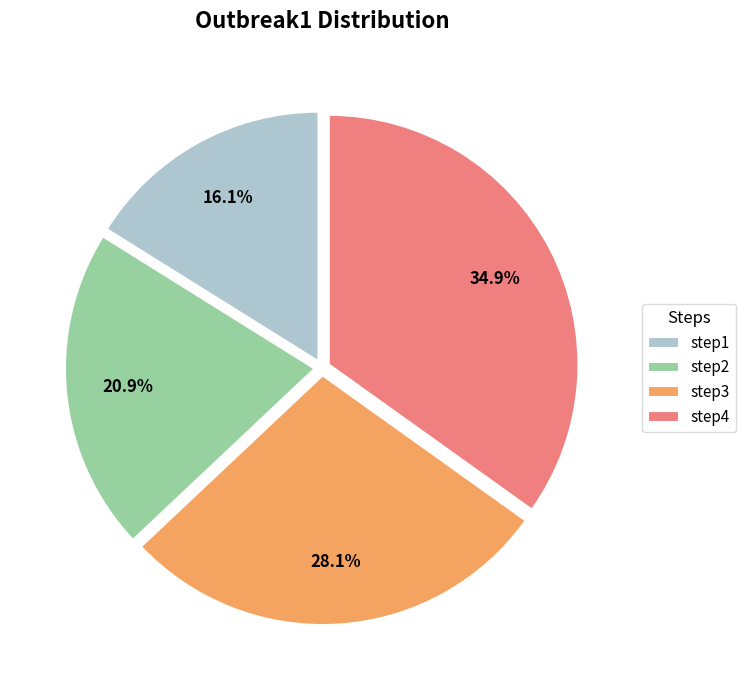

How many slices are in this pie chart?

4